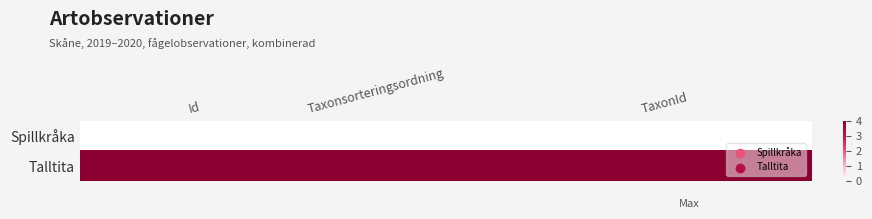

Reading left to right, extract all data points from this chart.

Spillkråka: Id=0	Taxonsorteringsordning=0	TaxonId=0
Talltita: Id=1	Taxonsorteringsordning=1	TaxonId=1